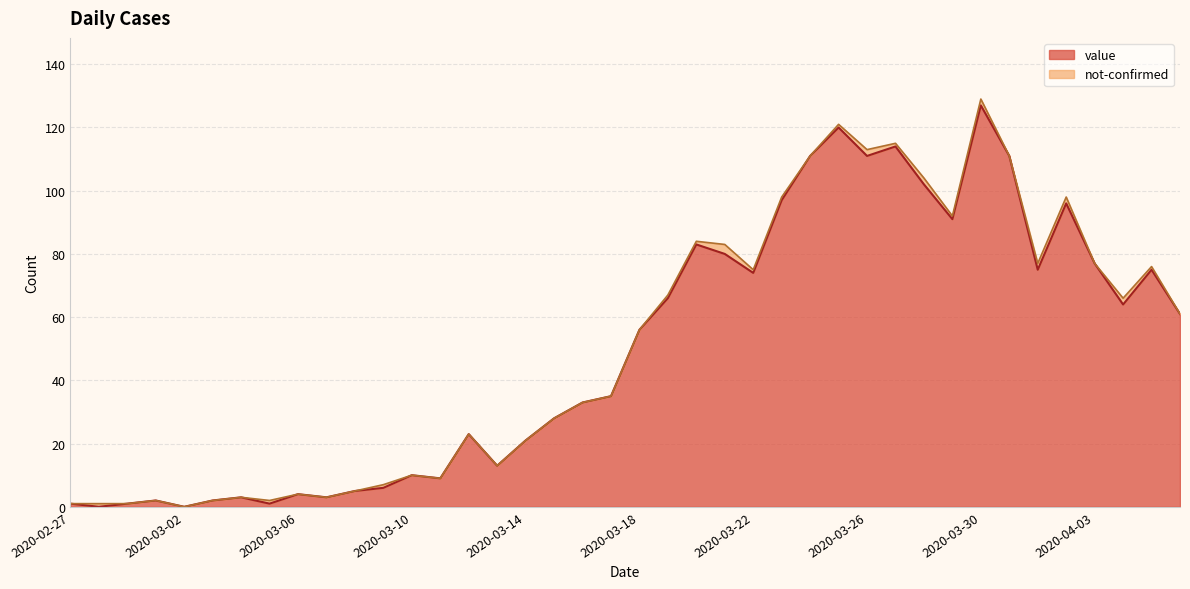

Reading left to right, what are all the values shown in this chart?

1	0	1	2	0	2	3	1	4	3	5	6	10	9	23	13	21	28	33	35	56	66	83	80	74	97	111	120	111	114	102	91	127	111	75	96	77	64	75	61